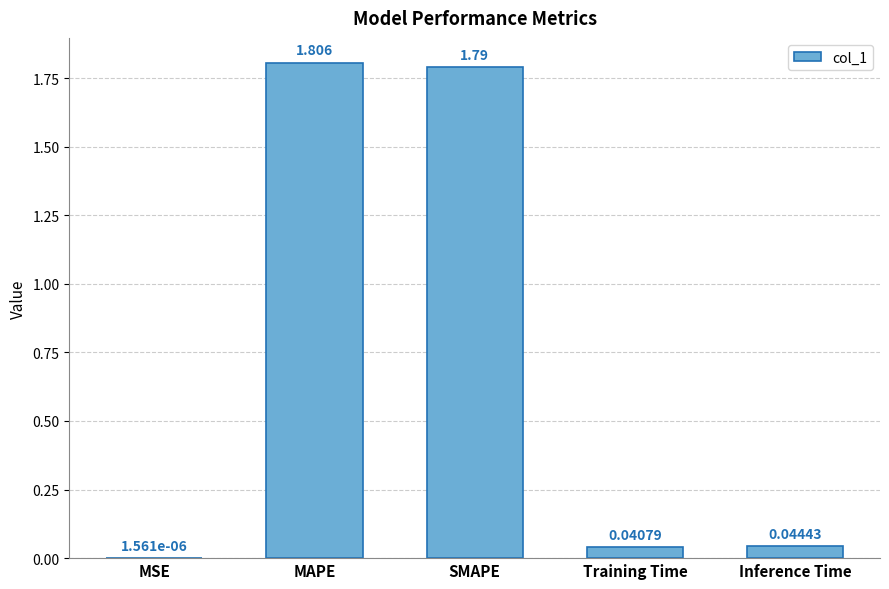

Between Training Time and SMAPE, which is larger?

SMAPE